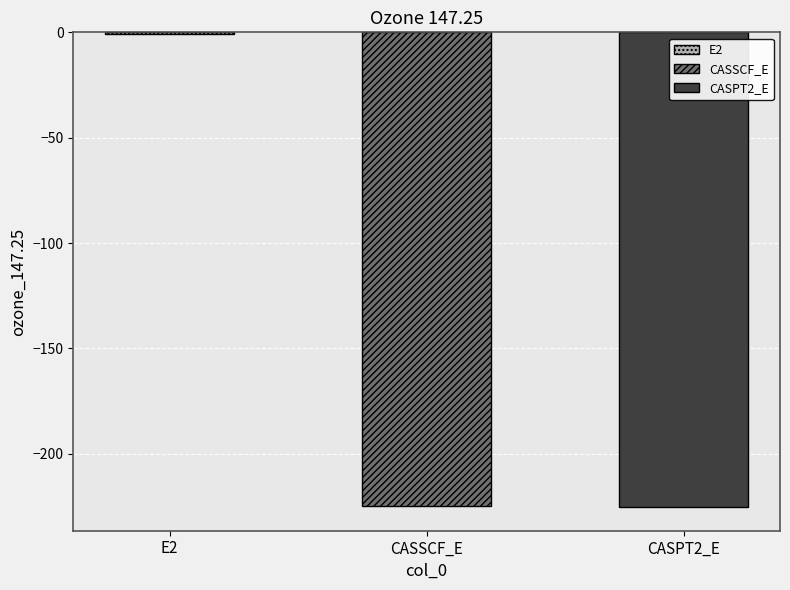

What is the average value?

-150.2